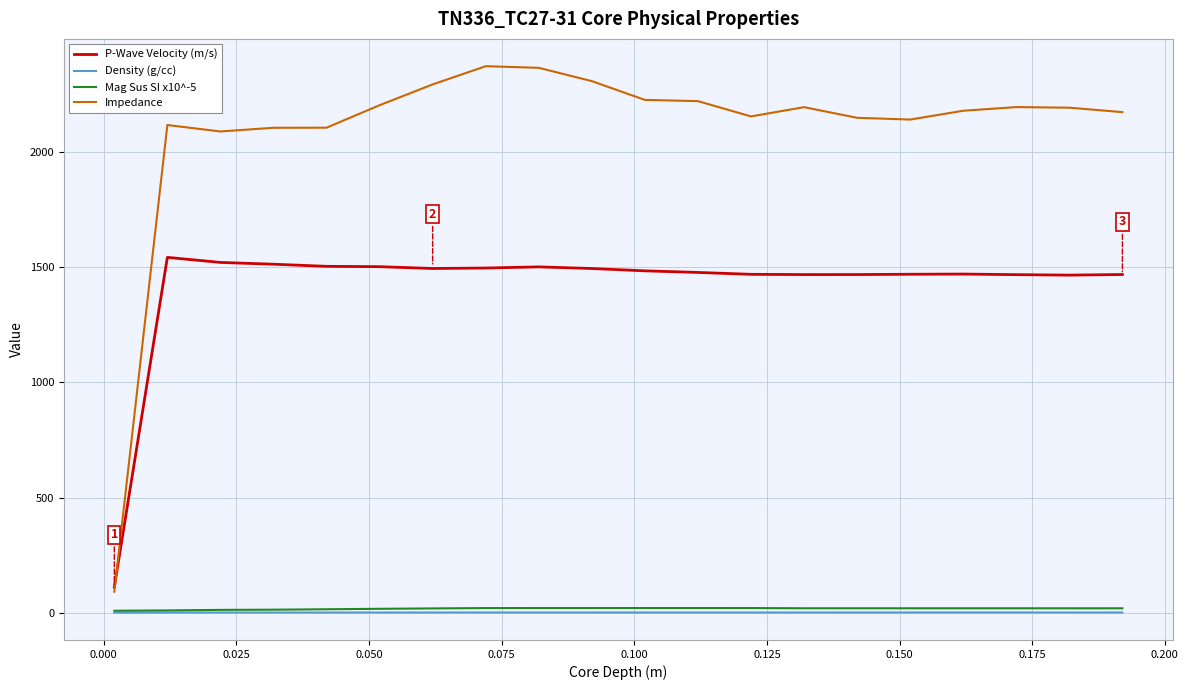

Which series has the largest total across all categories?

Impedance